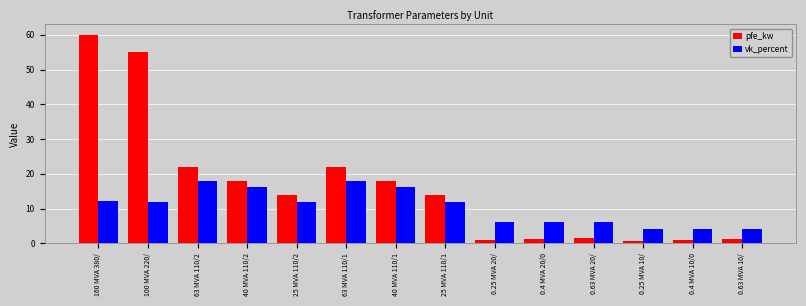

Are the bars horizontal?

No